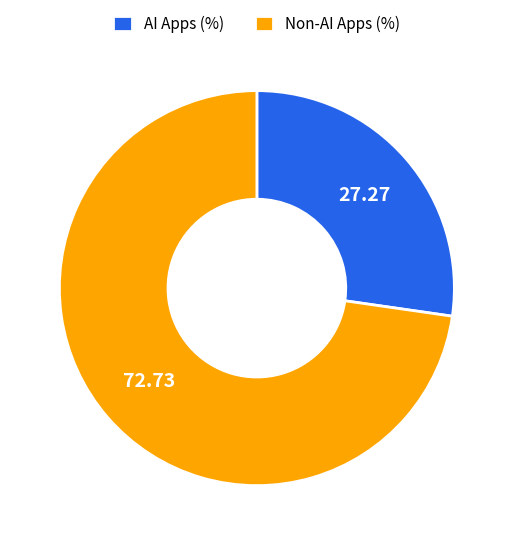

Rank the categories by value from highest to lowest.

Non-AI Apps (%), AI Apps (%)